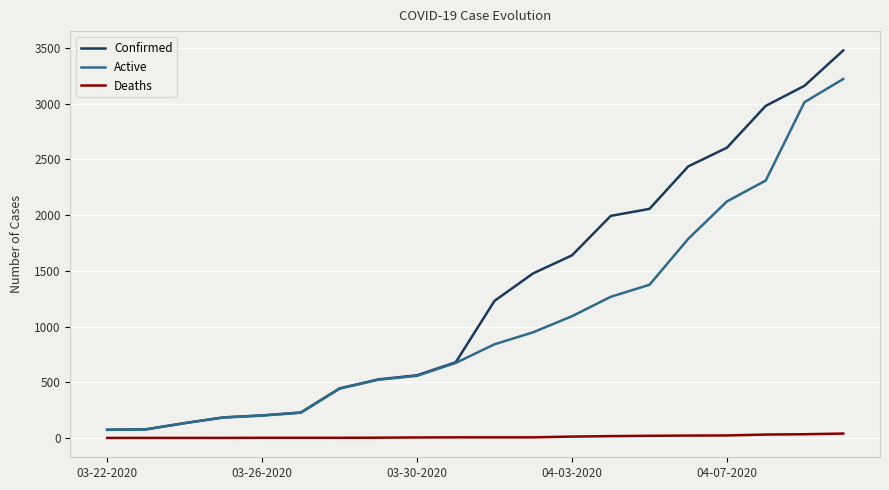

Which series has the largest range (max minus min)?

Confirmed